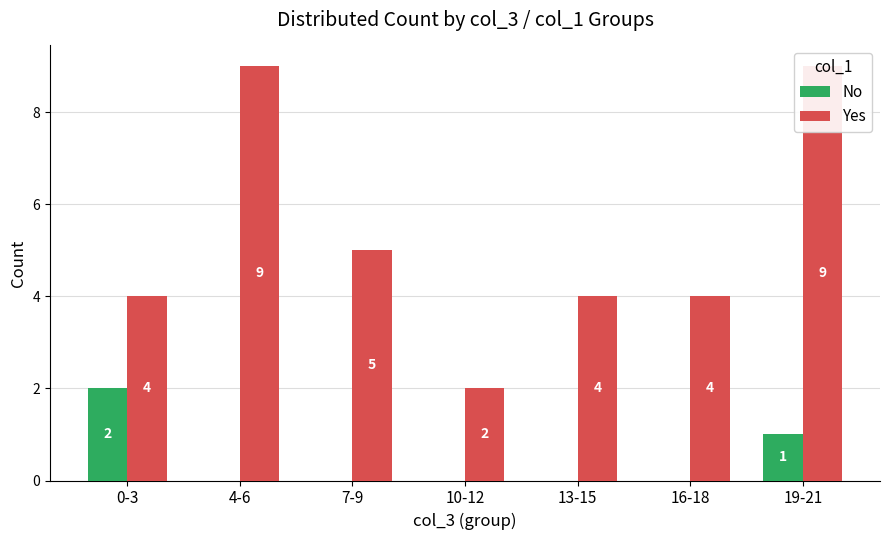

Where is No nearest to the value 1?

19-21